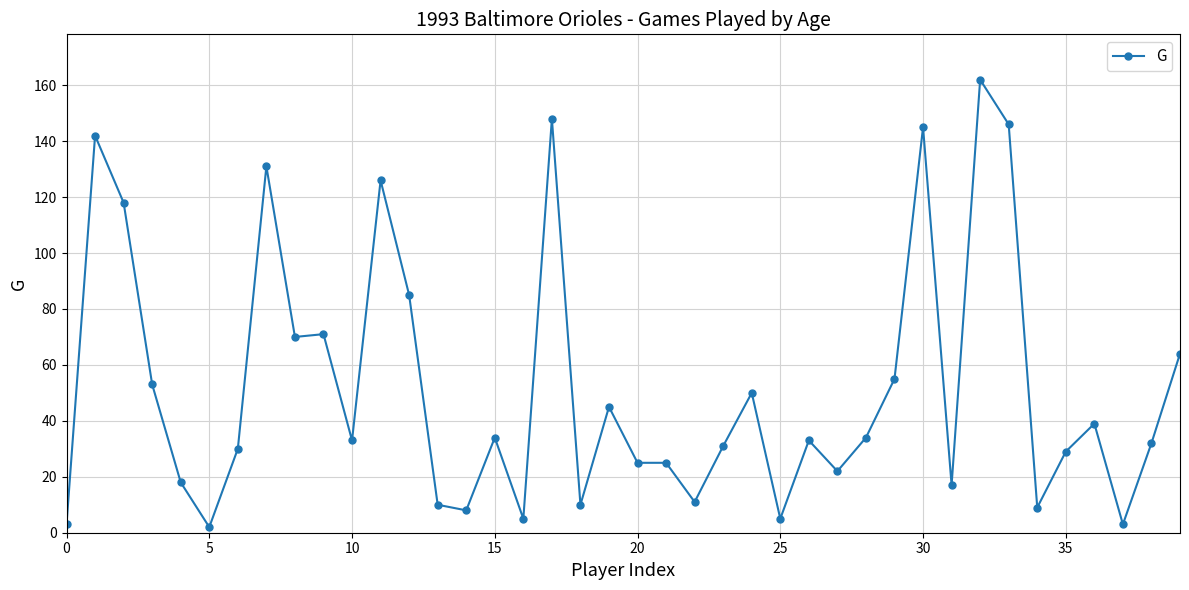

What is the value of the 14th point from the left?

10